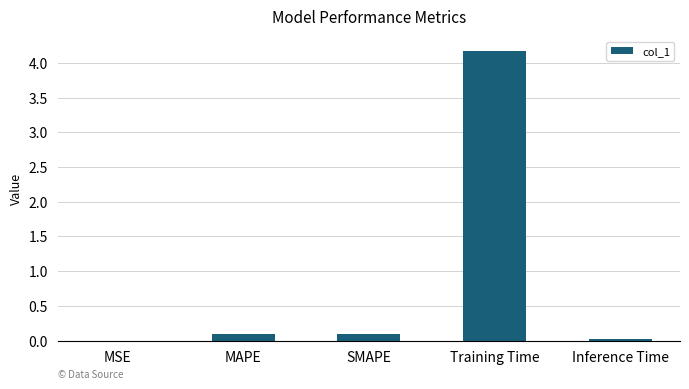

What is the sum of all values?

4.4